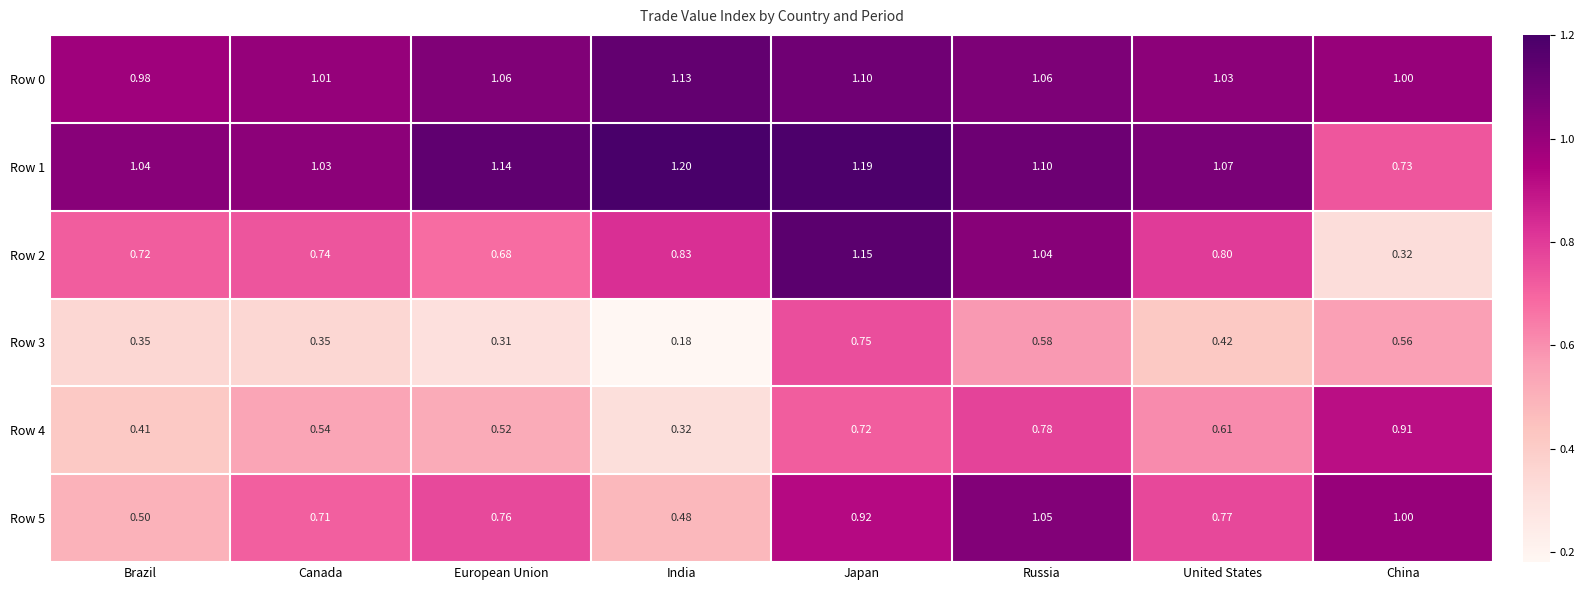

At which category is the sum across all series the highest?

Japan